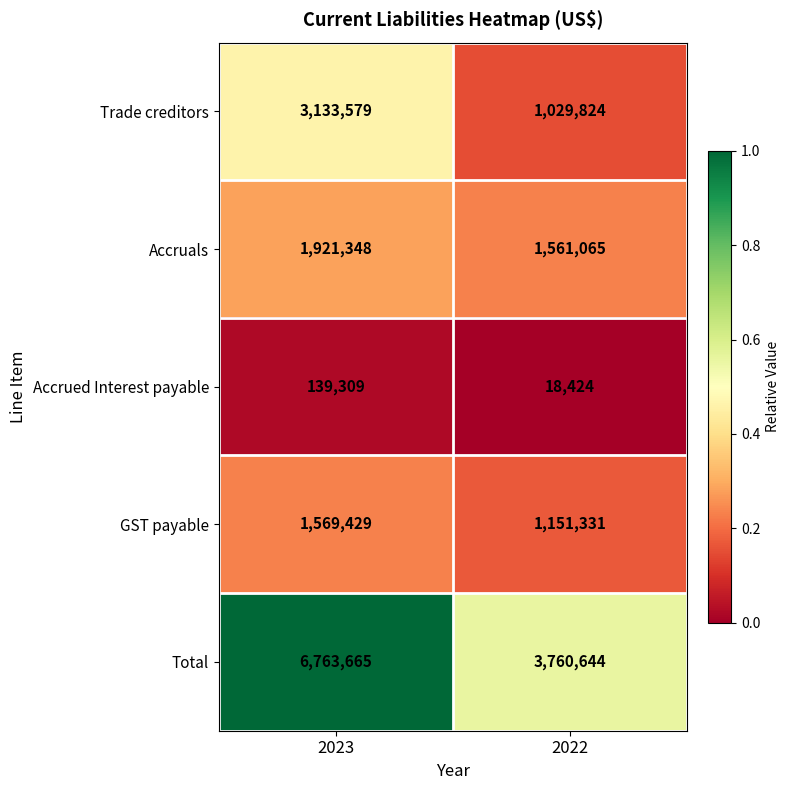

What is the approximate value of Accrued Interest payable at 2023?

139309